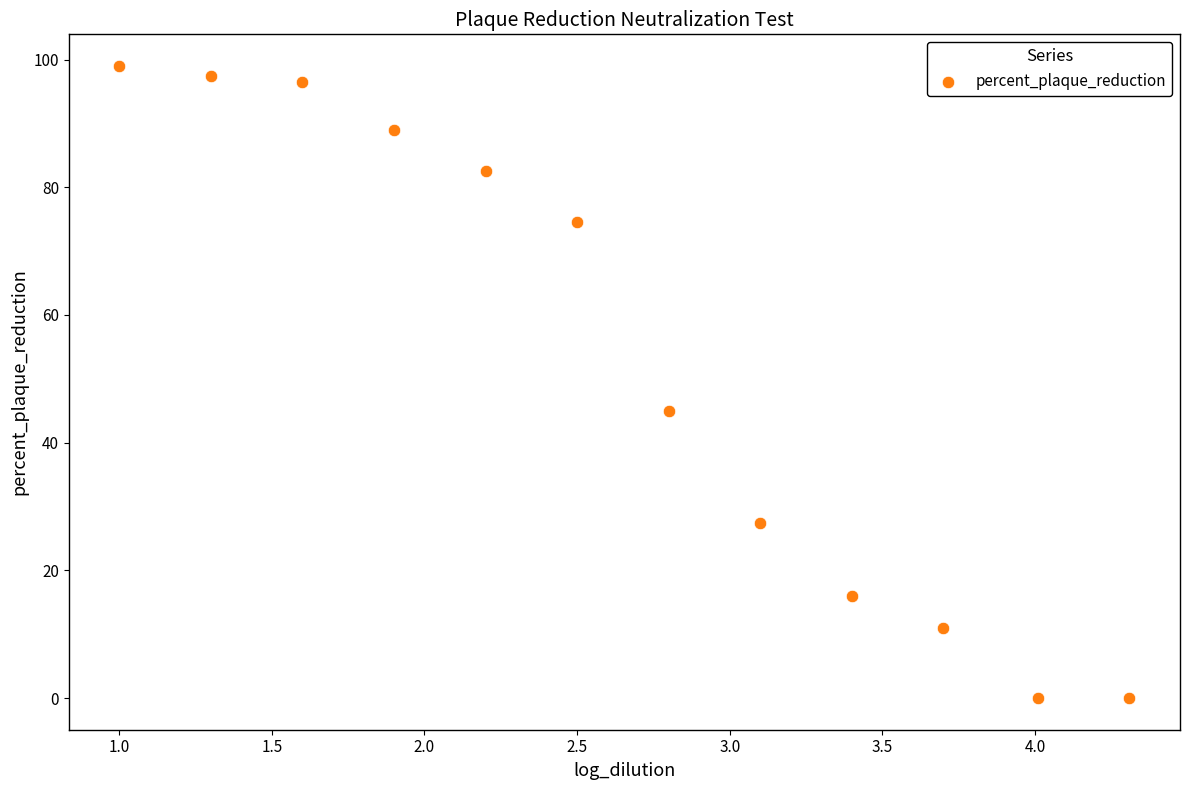

What Y value in the scatter plot is closest to 49?

45.0